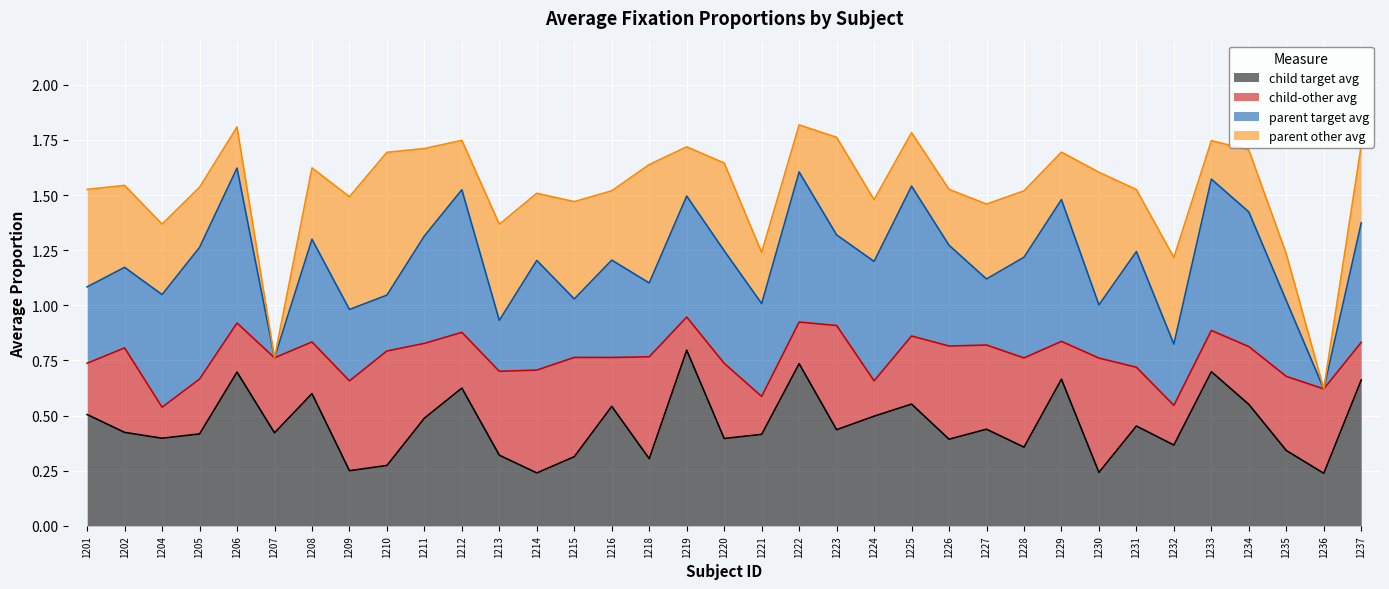

At how many categories does at least one series exceed 0?

35